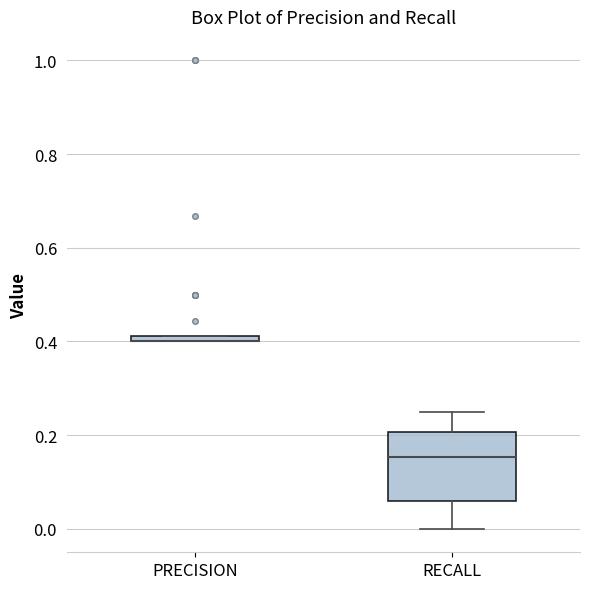

Where does the upper whisker of the box for RECALL end on the y-axis? The values are not printed on the chart, so give them approximately, as read against the axis.

0.26